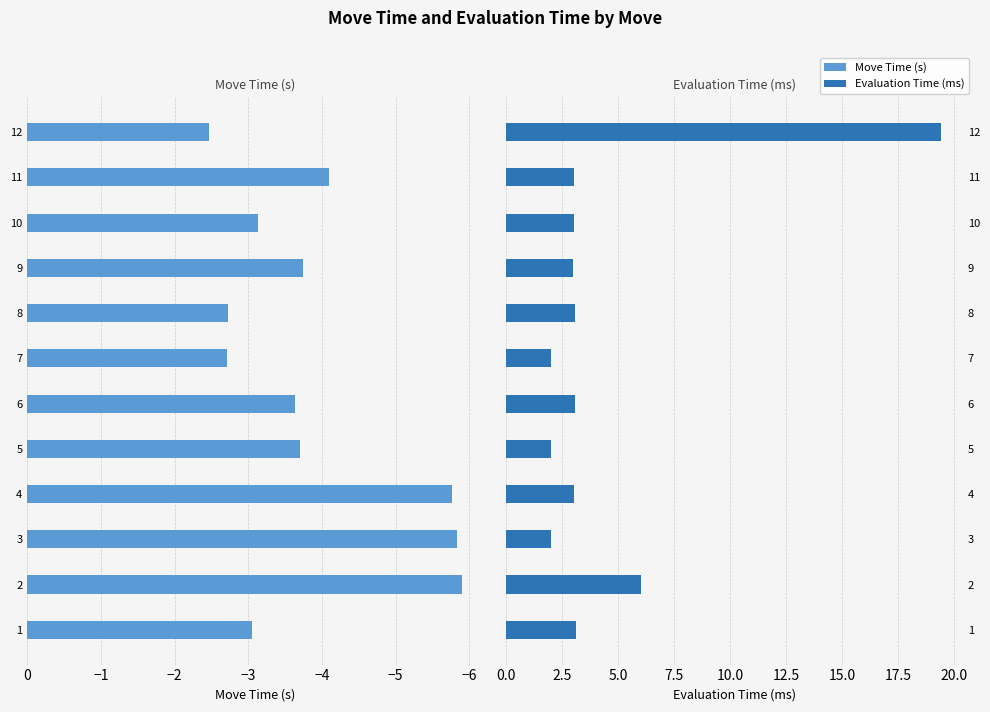

Is the value of Move Time (s) at 11 greater than the value of Evaluation Time (ms) at 7?

No